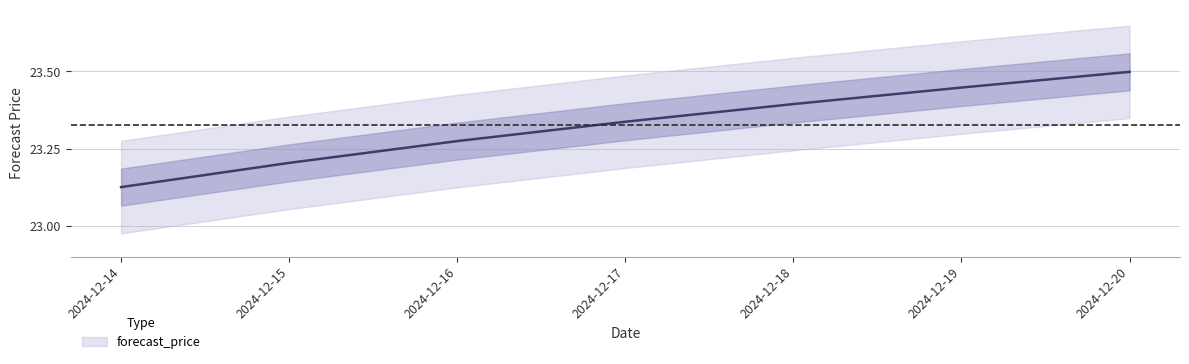

Read the value at 2024-12-14.

23.1